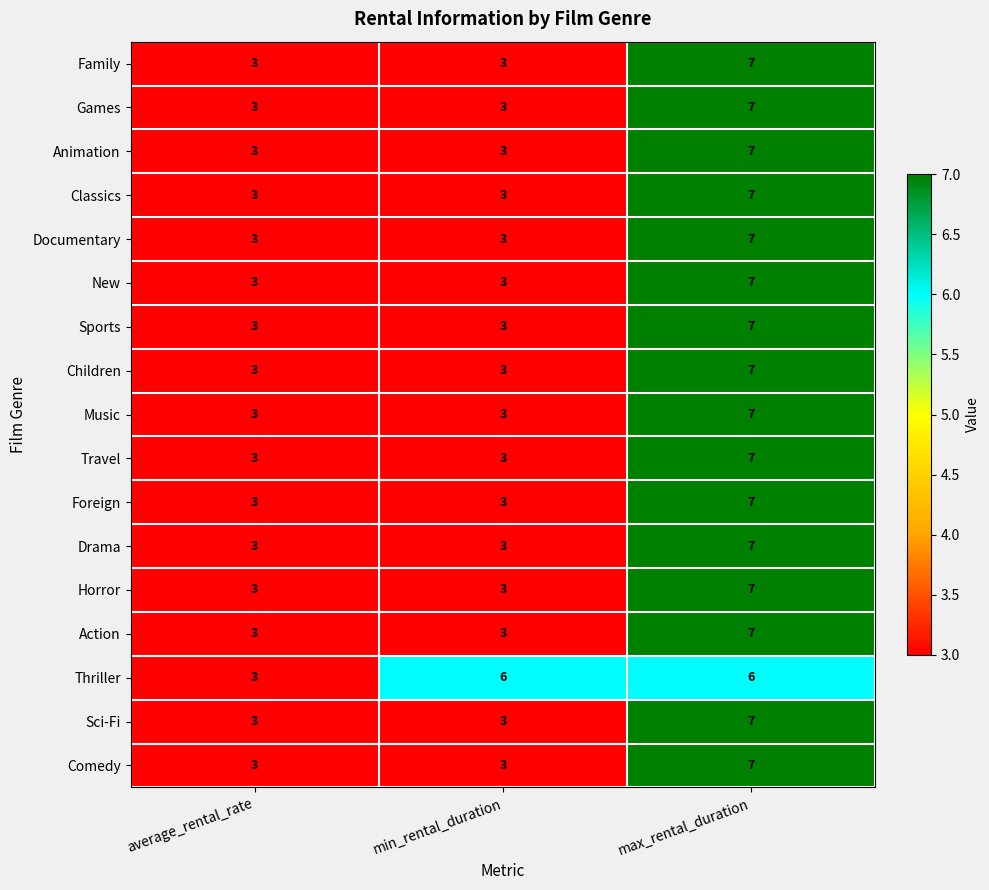

What is the sum of all Classics values?

13